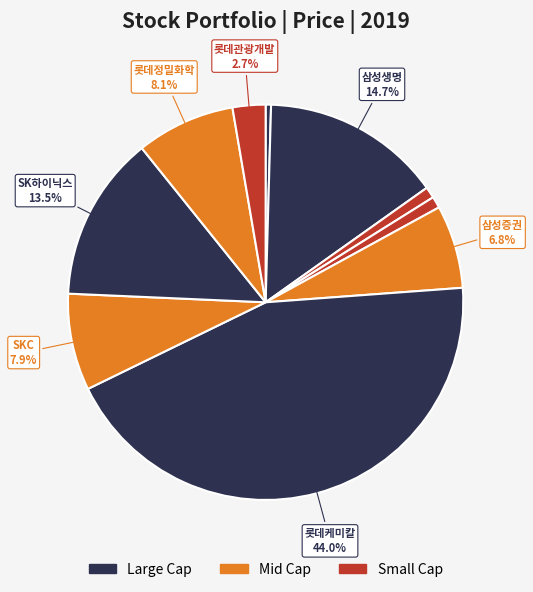

To the nearest percent, what is the difference between the largest and smallest slice percentages?

44%